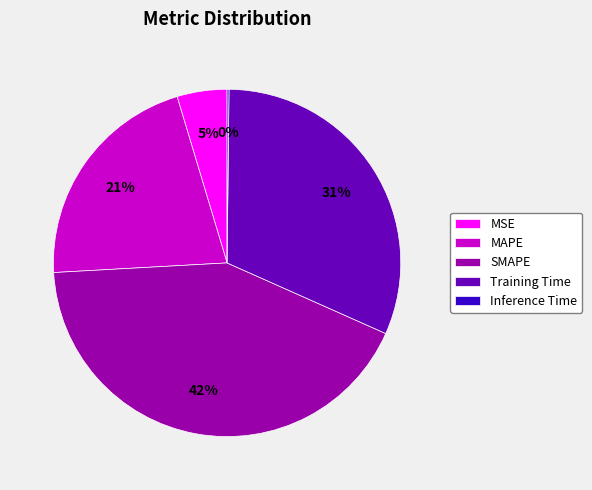

Combined, do Training Time and MSE account for over 50%?

No